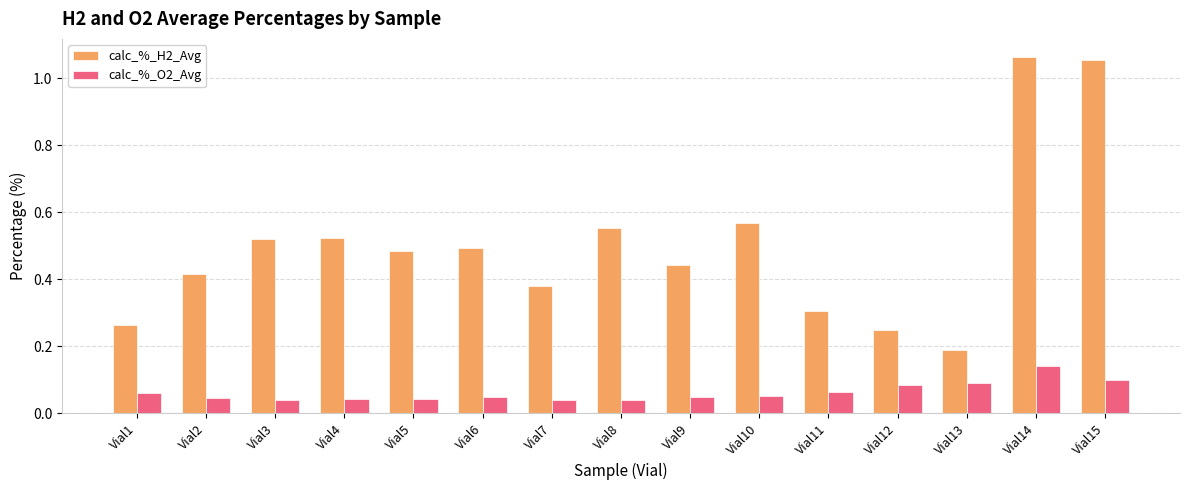

At which label does calc_%_O2_Avg reach its peak?

Vial14